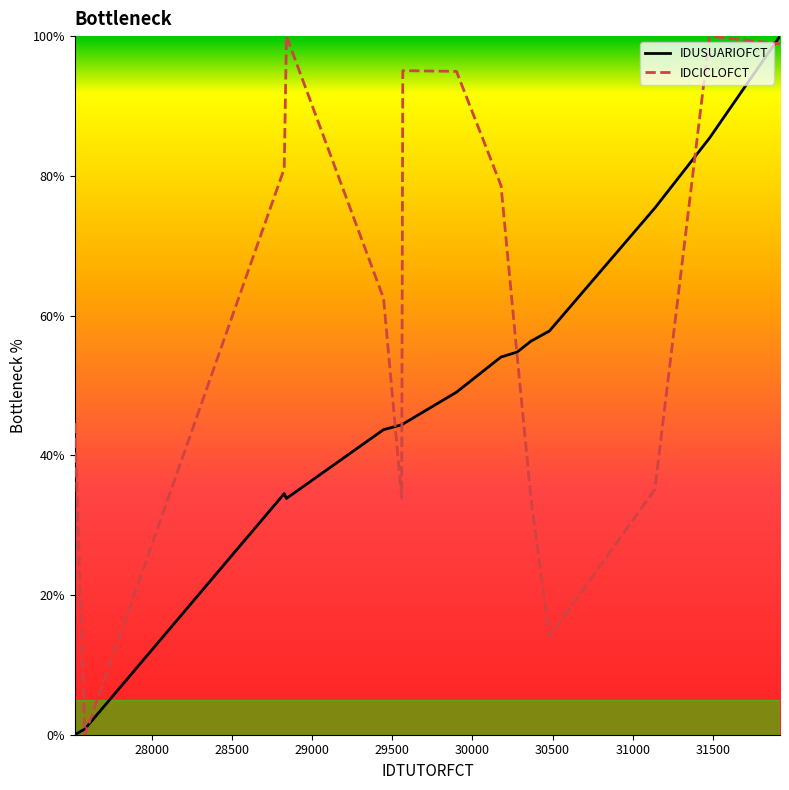

Which series has the largest total across all categories?

IDCICLOFCT